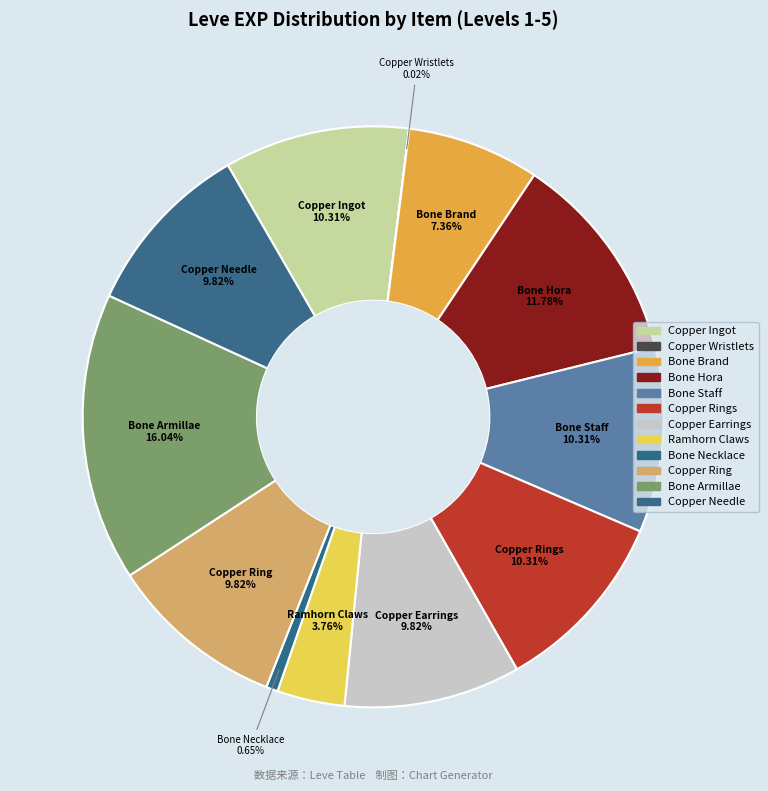

What is the largest slice in the pie chart?

Bone Armillae